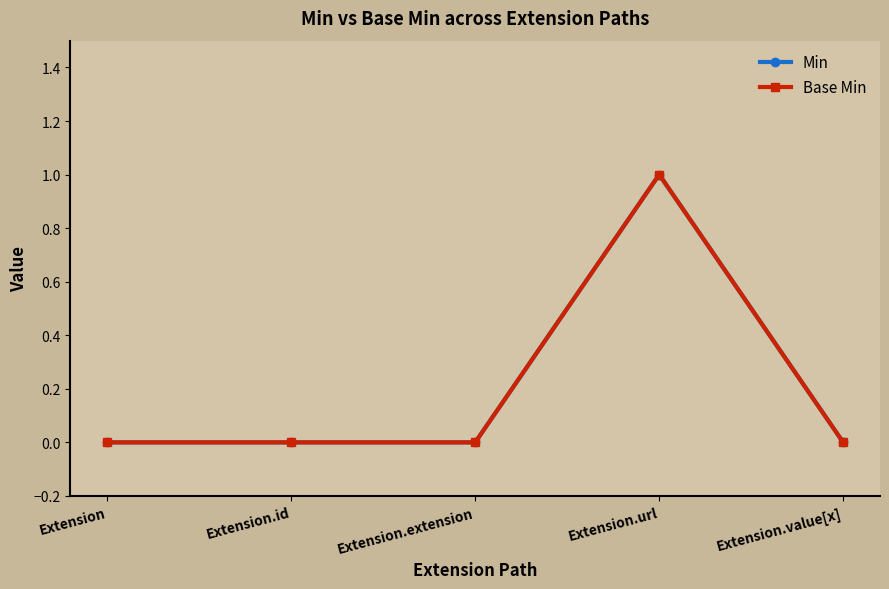

Does the chart have visible grid lines?

No